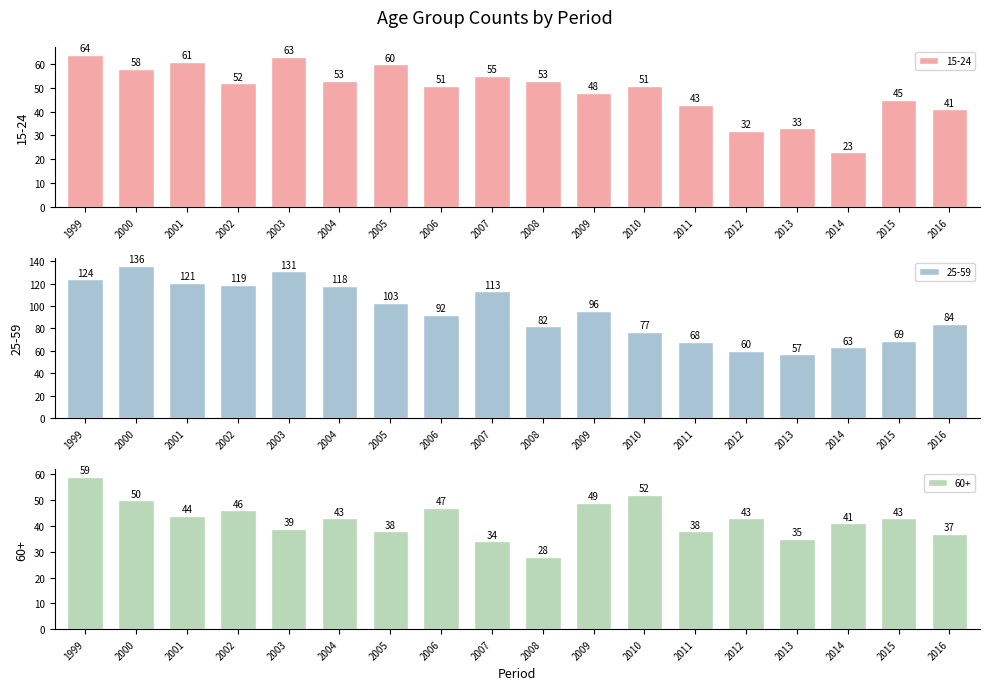

What are all the series names shown in the legend?

15-24, 25-59, 60+